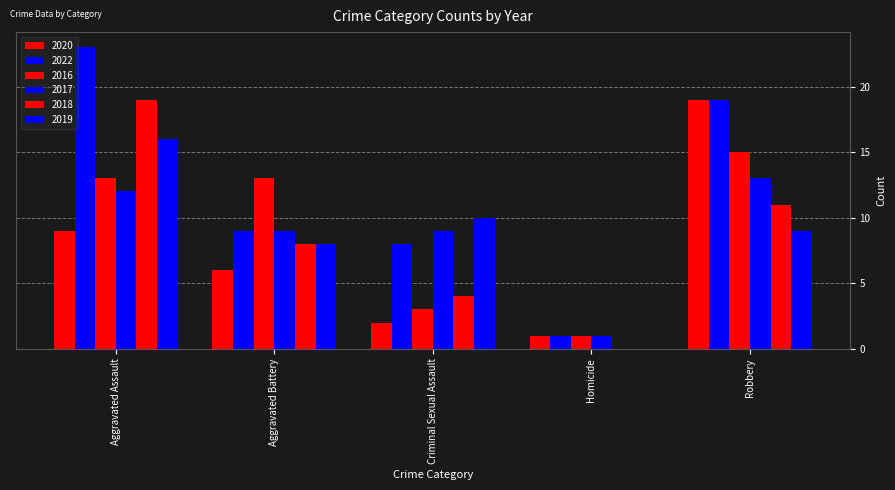

Reading left to right, what are all the values shown in this chart?

2020: Aggravated Assault=9	Aggravated Battery=6	Criminal Sexual Assault=2	Homicide=1	Robbery=19
2022: Aggravated Assault=23	Aggravated Battery=9	Criminal Sexual Assault=8	Homicide=1	Robbery=19
2016: Aggravated Assault=13	Aggravated Battery=13	Criminal Sexual Assault=3	Homicide=1	Robbery=15
2017: Aggravated Assault=12	Aggravated Battery=9	Criminal Sexual Assault=9	Homicide=1	Robbery=13
2018: Aggravated Assault=19	Aggravated Battery=8	Criminal Sexual Assault=4	Homicide=0	Robbery=11
2019: Aggravated Assault=16	Aggravated Battery=8	Criminal Sexual Assault=10	Homicide=0	Robbery=9